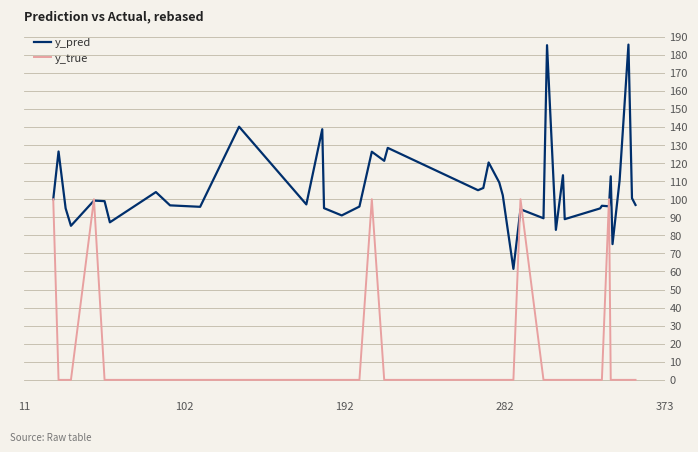

Which series has the largest total across all categories?

y_pred